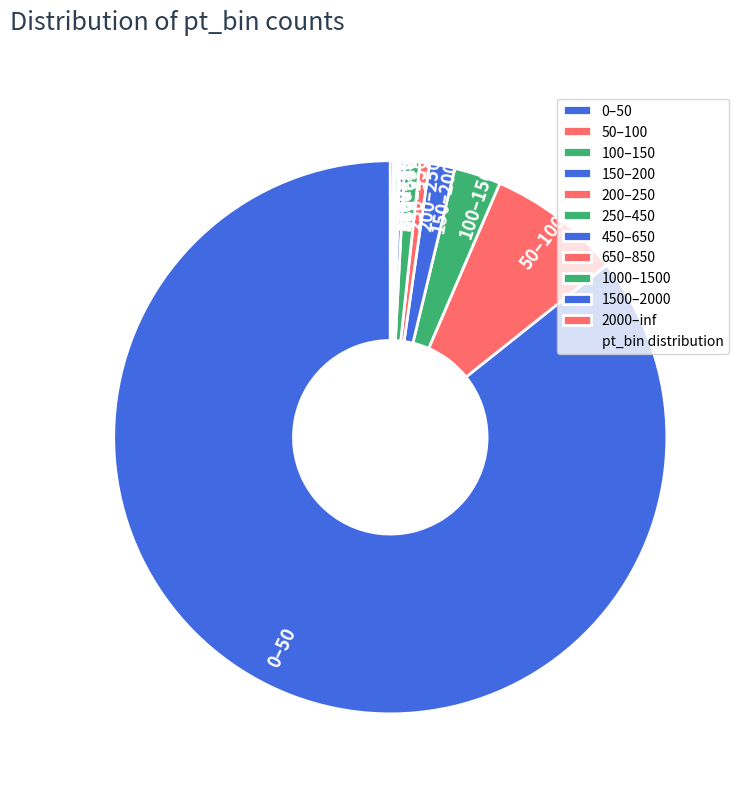

Is it true that 150–200 is 11% of the pie?

False